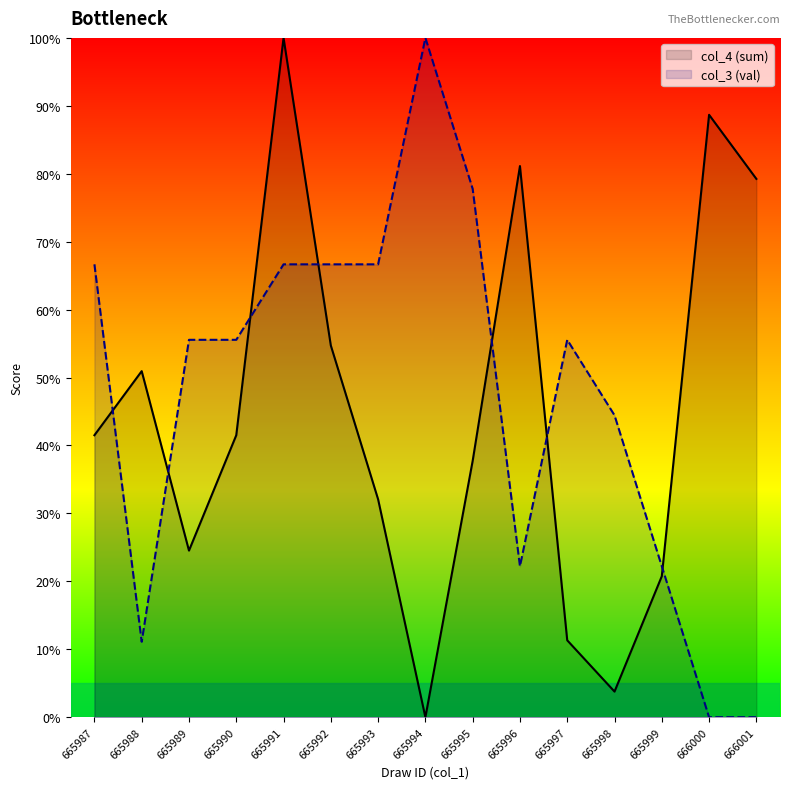

How many categories are shown in the chart?

15